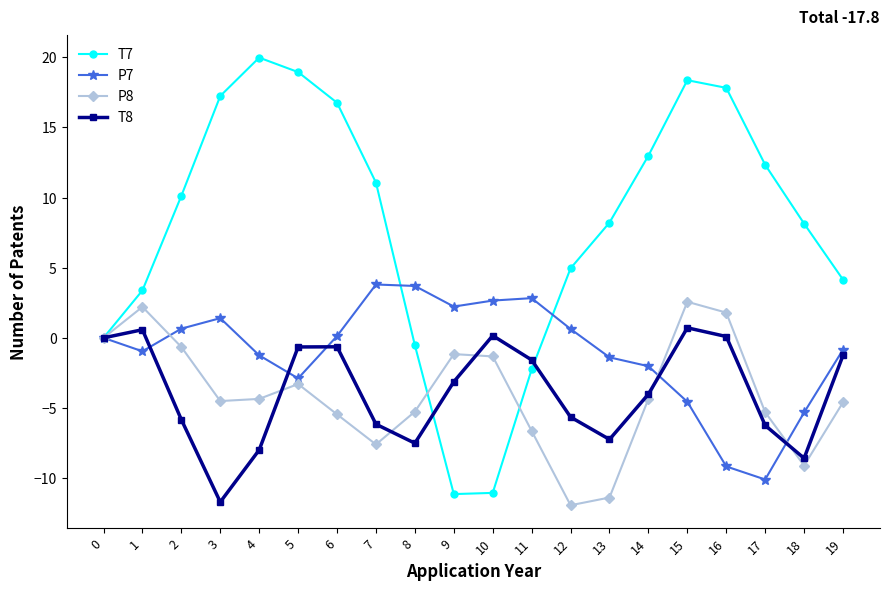

Is this an area chart (filled region under the line)?

No